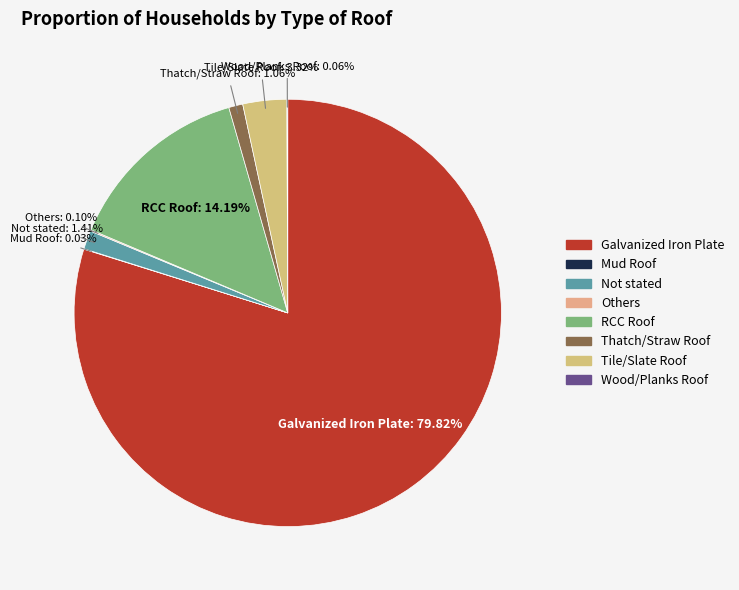

To the nearest percent, what is the difference between the largest and smallest slice percentages?

80%